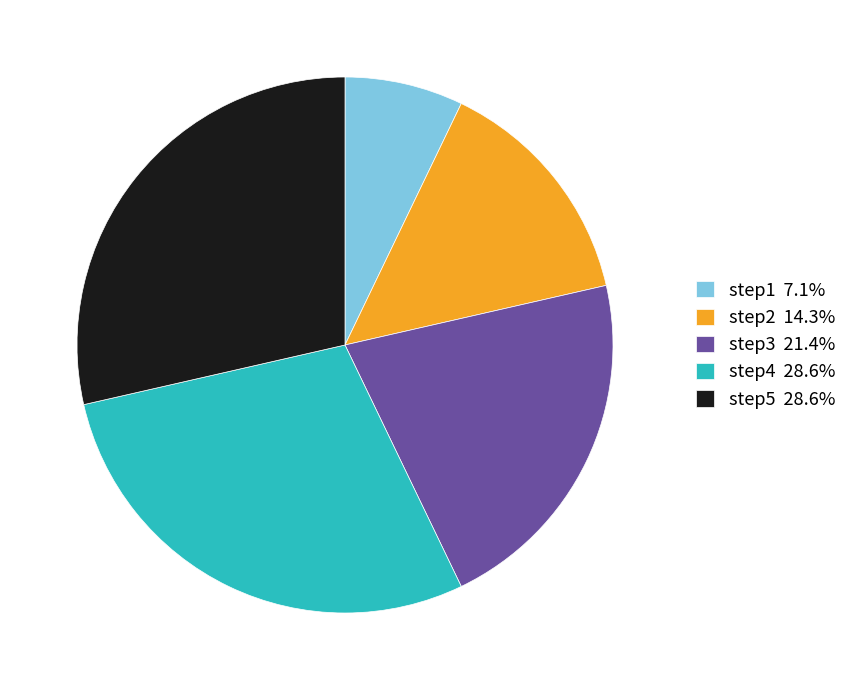

Is the sum of step5 28.6% and step4 28.6% greater than half?

Yes